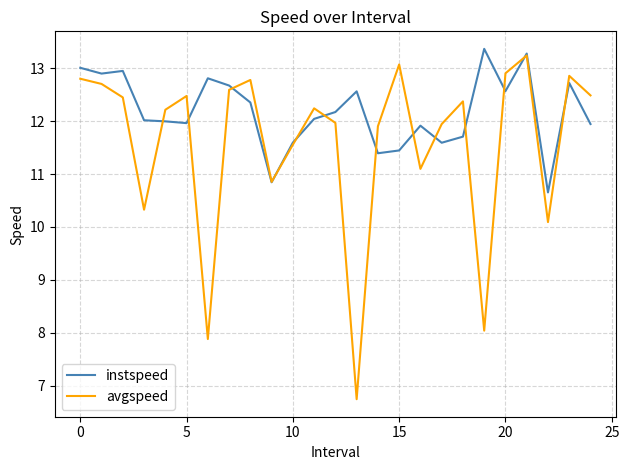

What is the difference between the second highest and second lowest values in the avgspeed series?

5.2